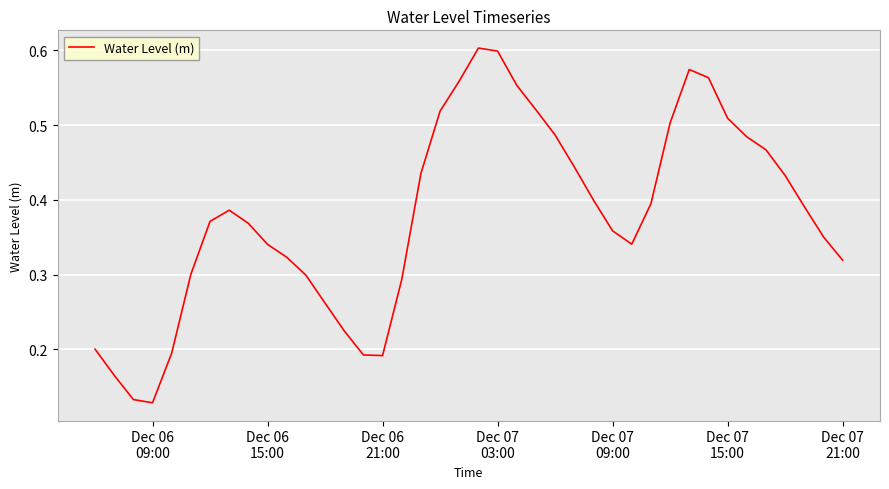

What is the difference between the second highest and second lowest values?

0.5